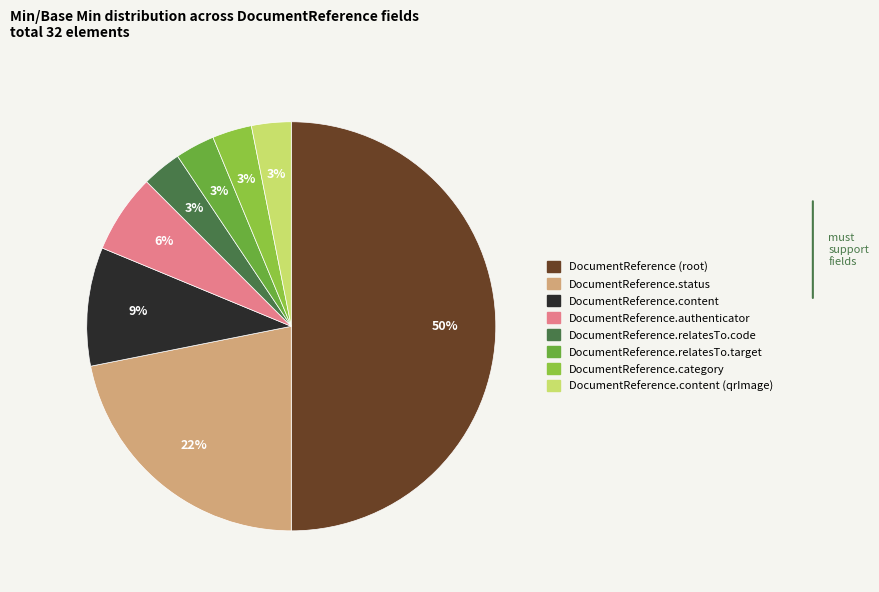

To the nearest percent, what is the difference between the largest and smallest slice percentages?

47%